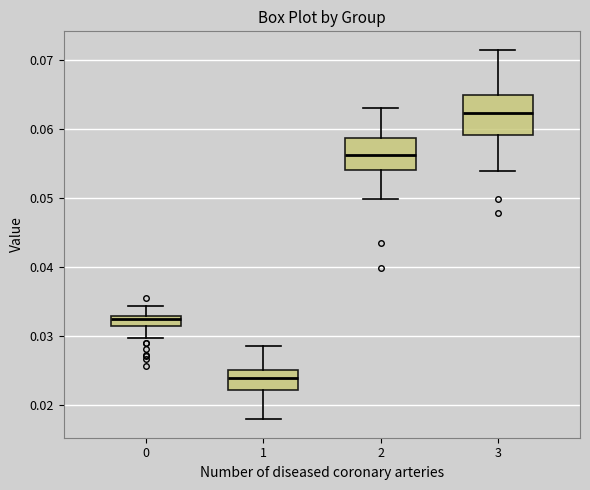

Which box's median line is the highest?

3